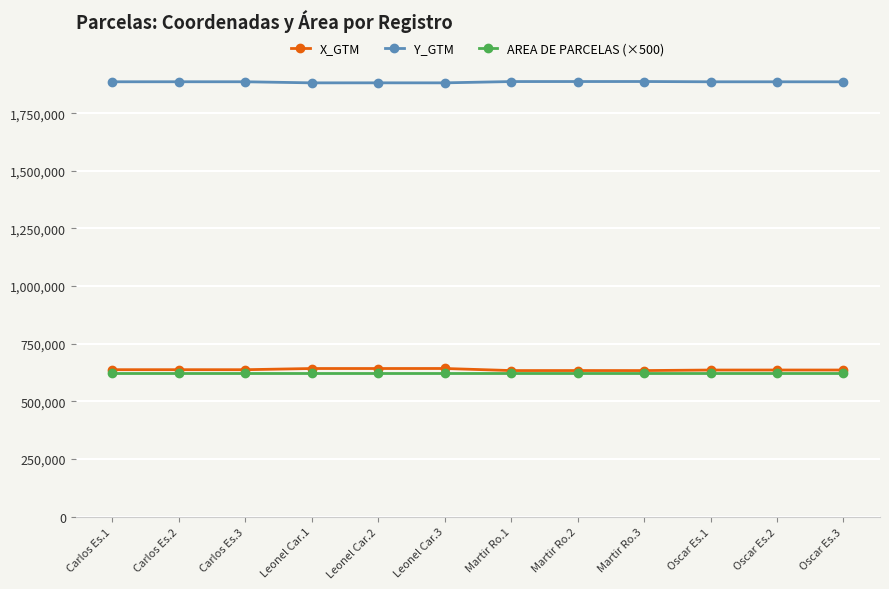

What are all the series names shown in the legend?

X_GTM, Y_GTM, AREA DE PARCELAS (×500)